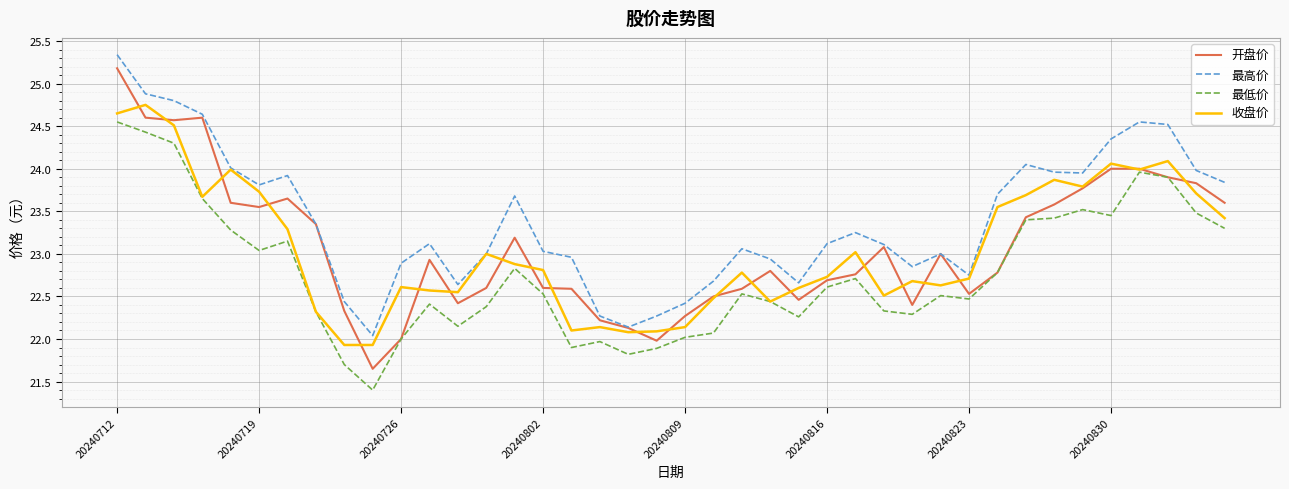

Which series has the largest total across all categories?

最高价